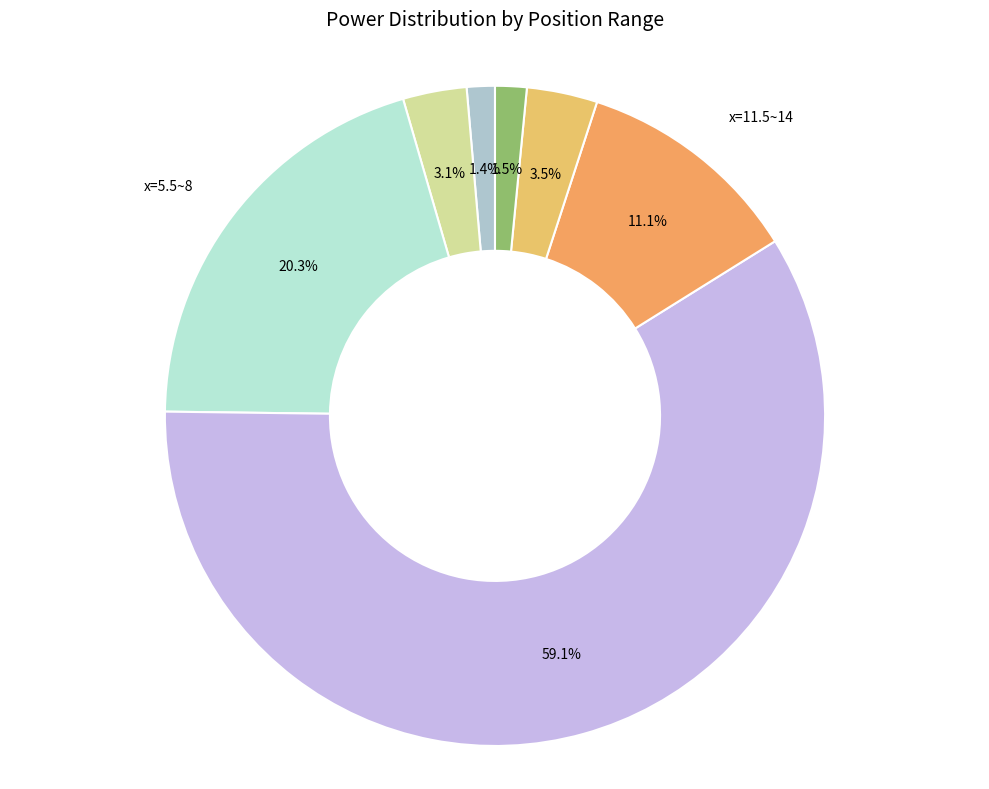

What percentage do x=5.5~8 and x=8.5~11 together represent?

79.4%